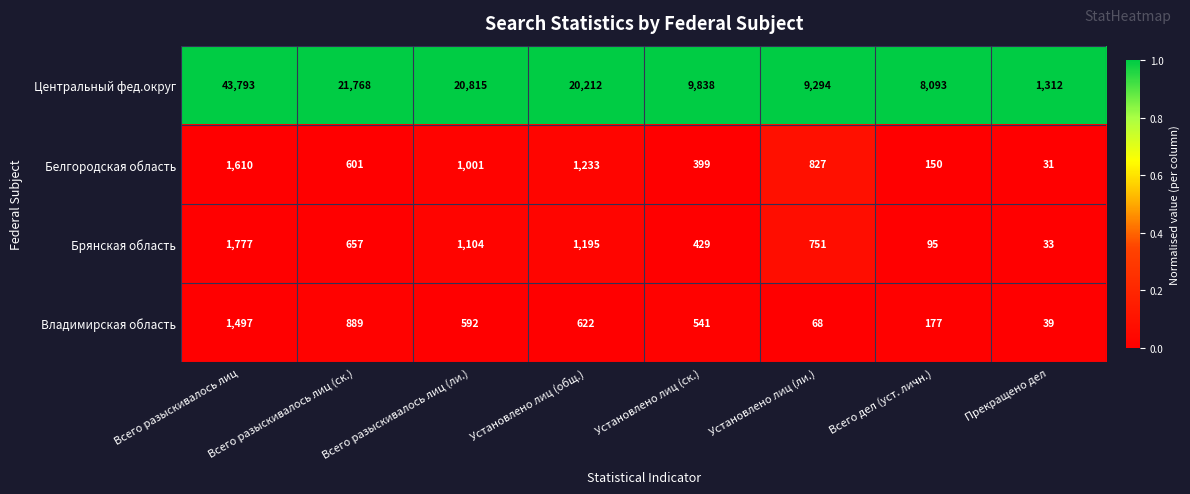

What is the total value across all series at Всего дел (уст. личн.)?

8515